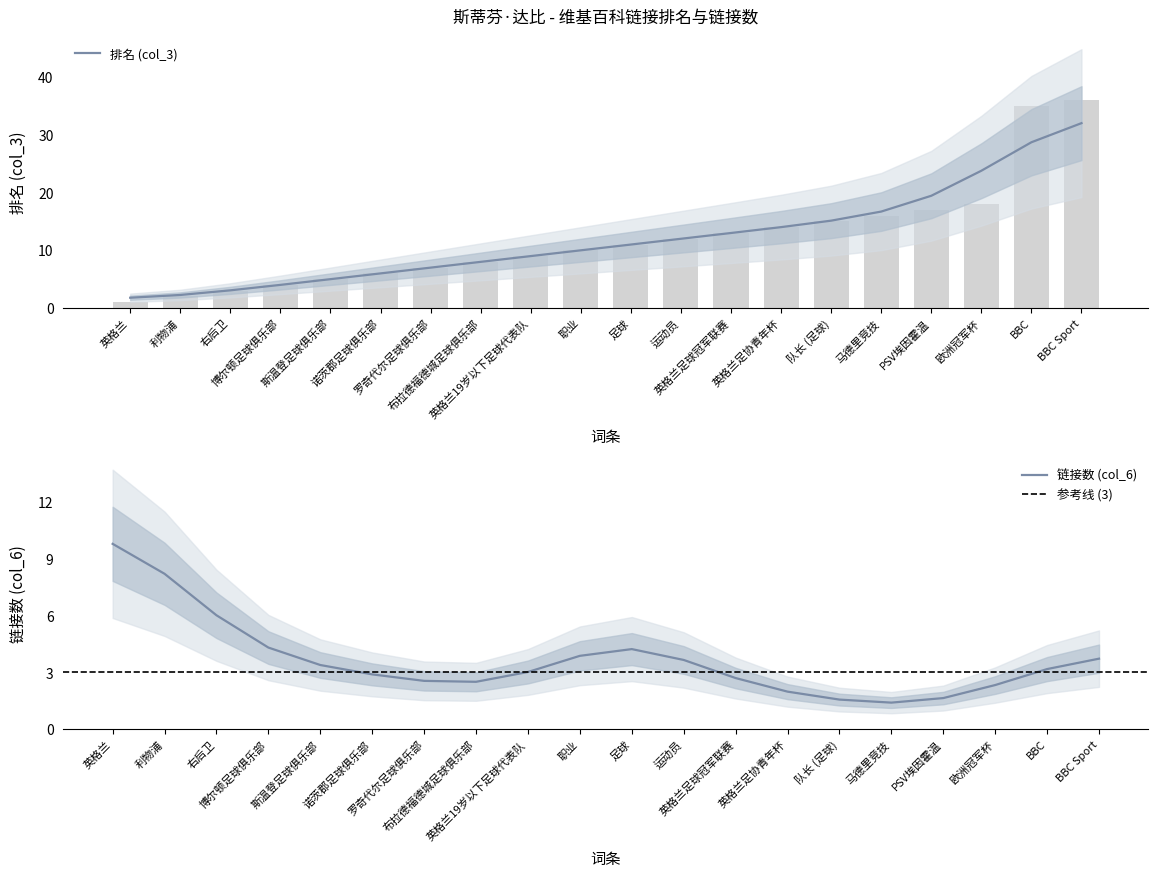

Where is the data nearest to the value 18?

欧洲冠军杯